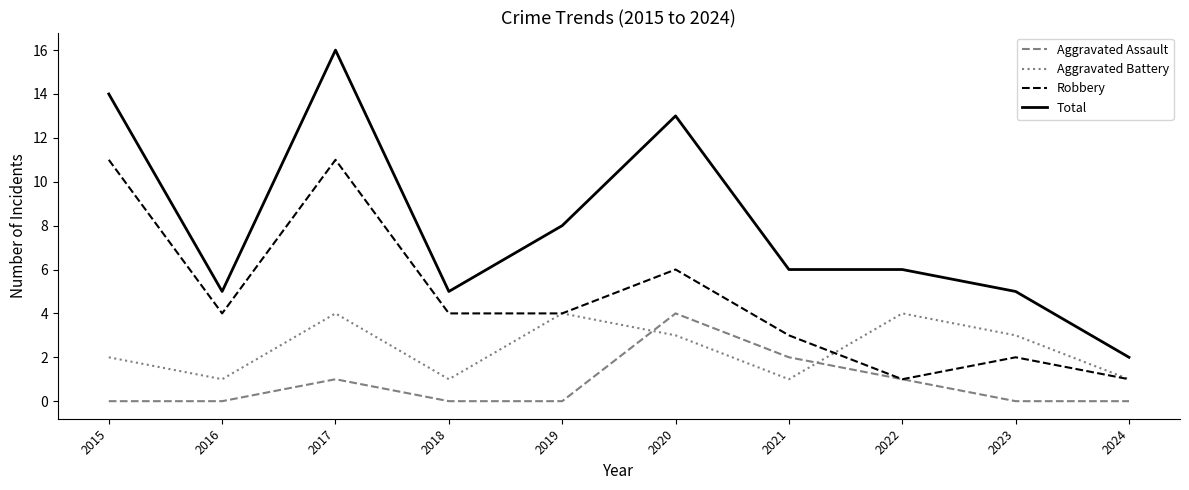

At 2023, list the series in order from smallest to largest.

Aggravated Assault, Robbery, Aggravated Battery, Total